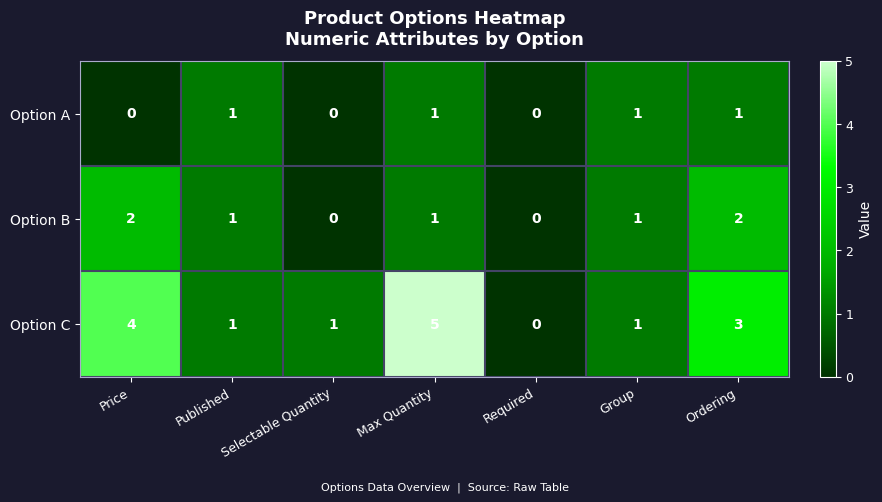

The Option A series shows 0 at Selectable Quantity. True or false?

True